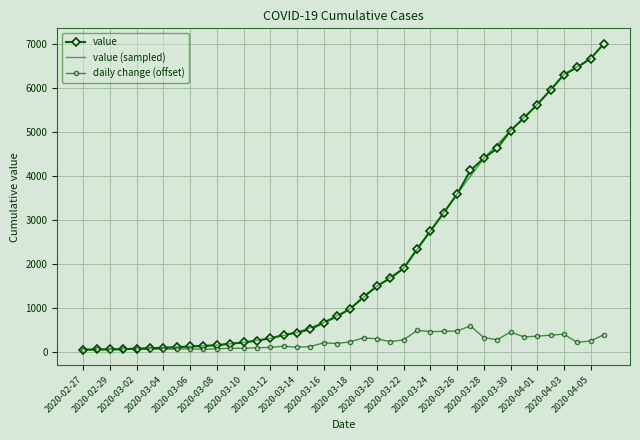

Which category has the lowest value across all series?

2020-02-27